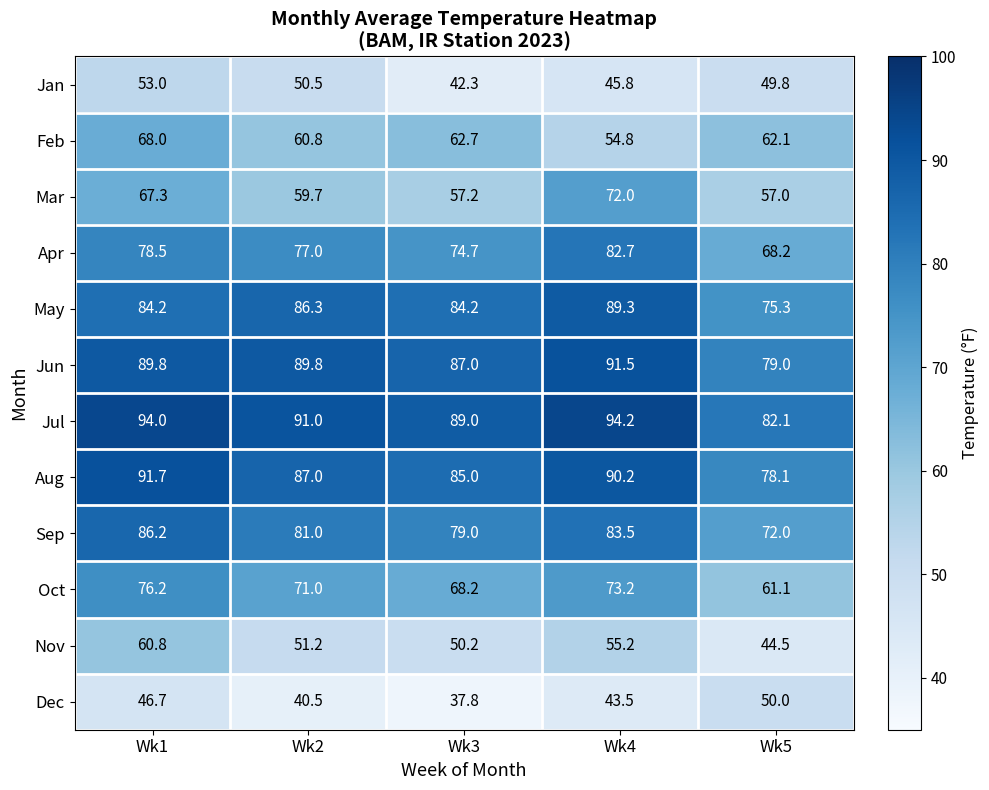

How many distinct data groups are displayed?

12